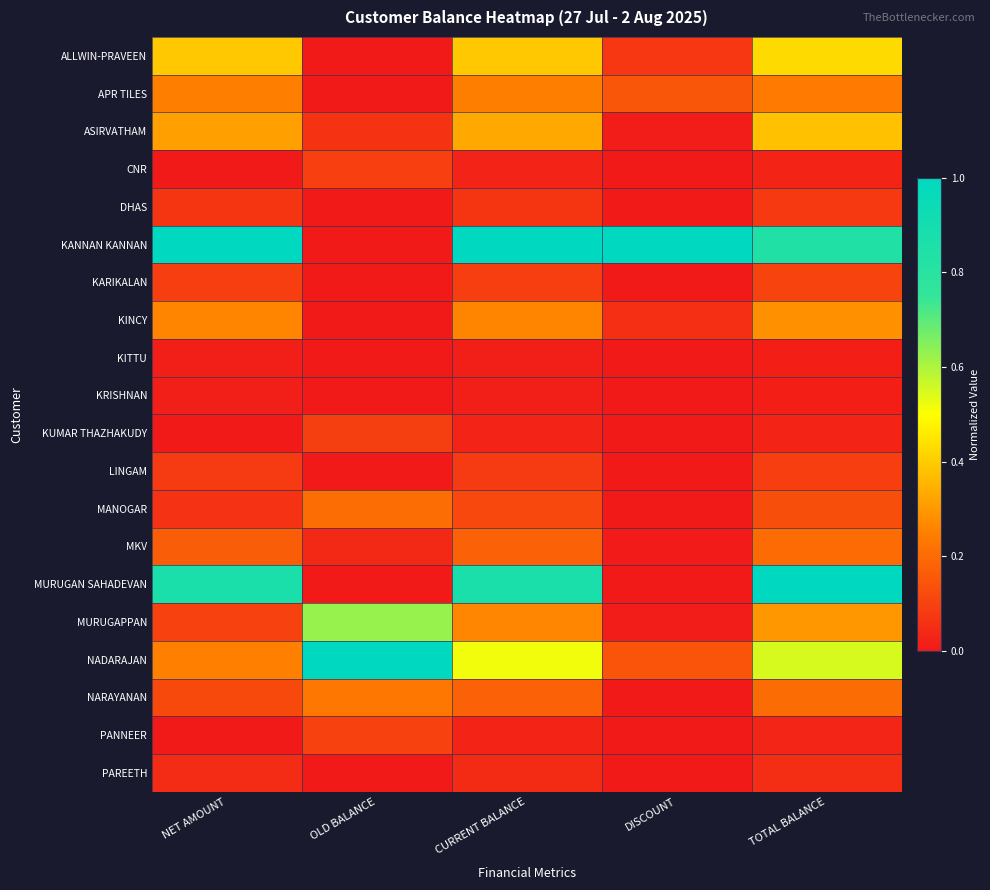

Rank the series by their maximum value, from lowest to highest.

KITTU, KRISHNAN, PAREETH, DHAS, LINGAM, KUMAR THAZHAKUDY, CNR, PANNEER, KARIKALAN, MKV, MANOGAR, NARAYANAN, APR TILES, KINCY, ASIRVATHAM, ALLWIN-PRAVEEN, MURUGAPPAN, KANNAN KANNAN, MURUGAN SAHADEVAN, NADARAJAN